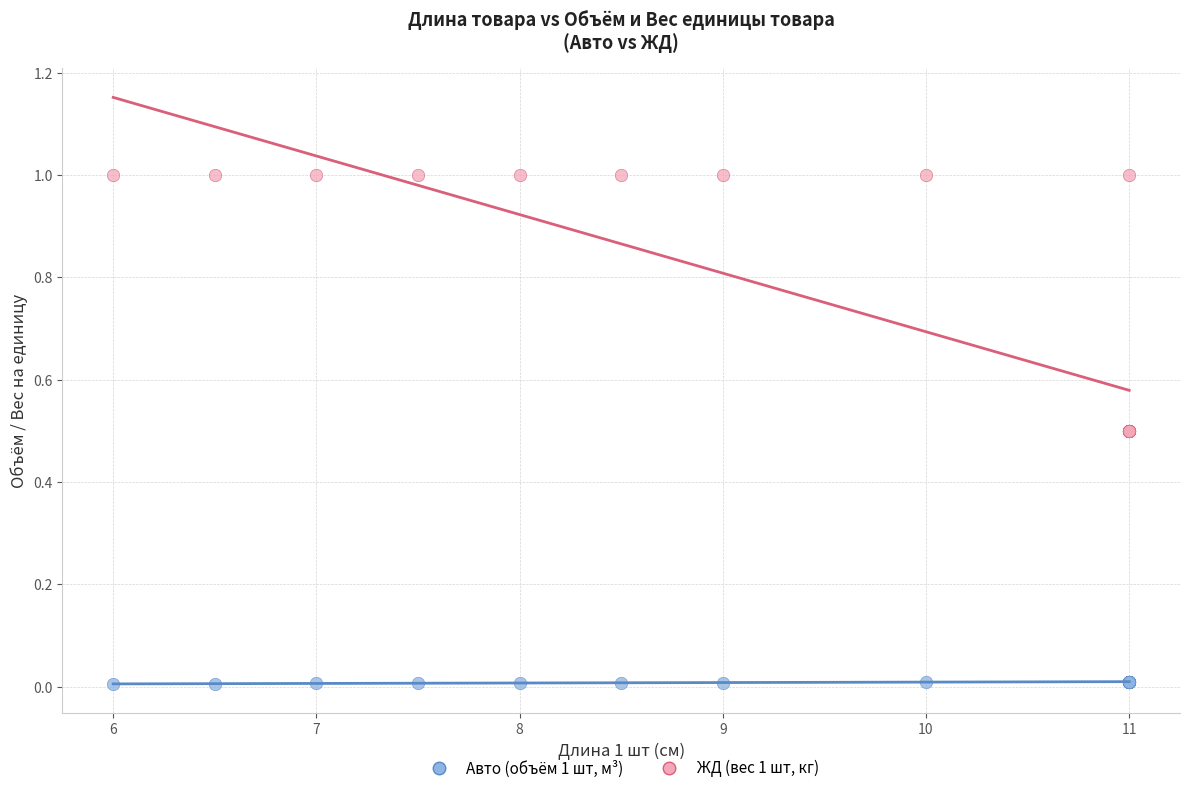

Which series has the widest spread of Y values?

ЖД (вес 1 шт, кг)